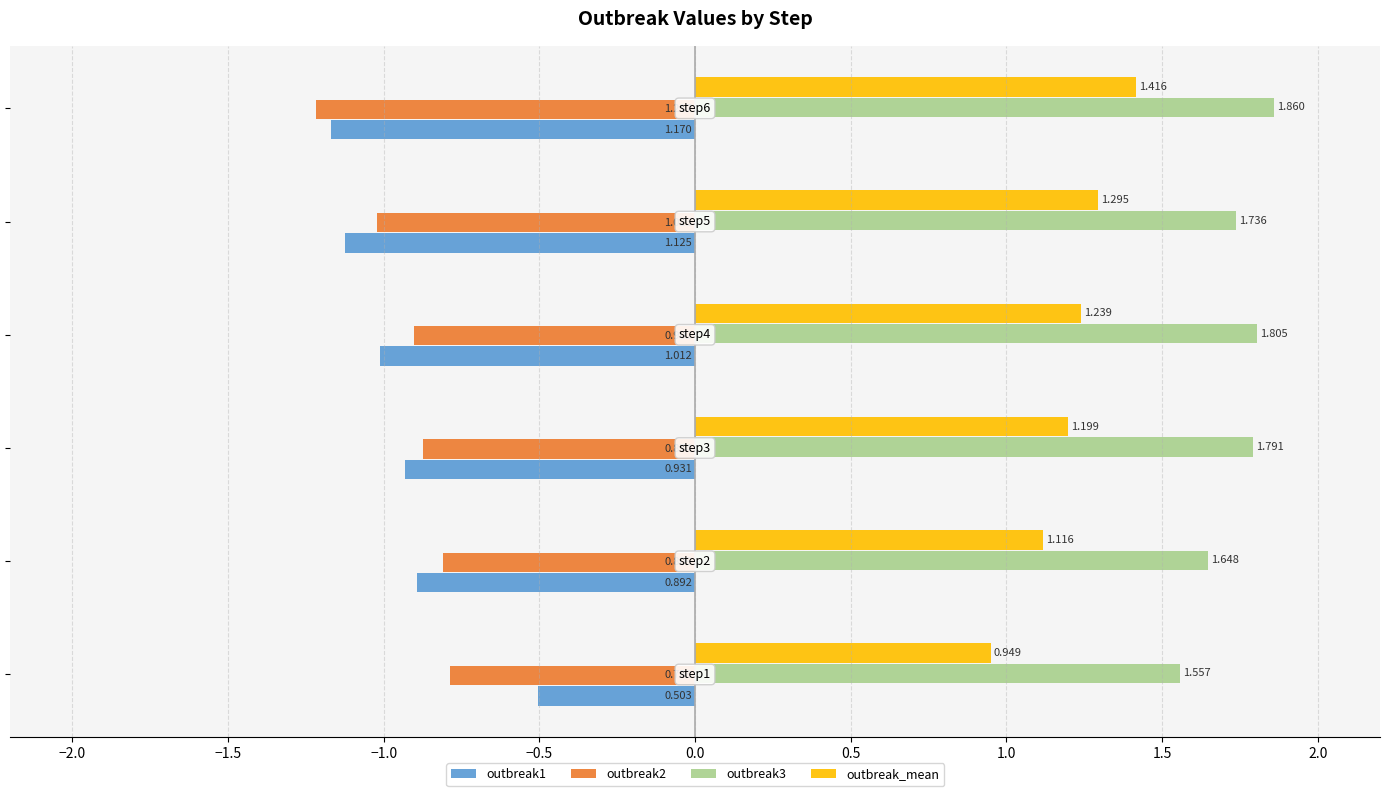

What is the difference between the maximum and minimum values in the outbreak1 series?

0.7